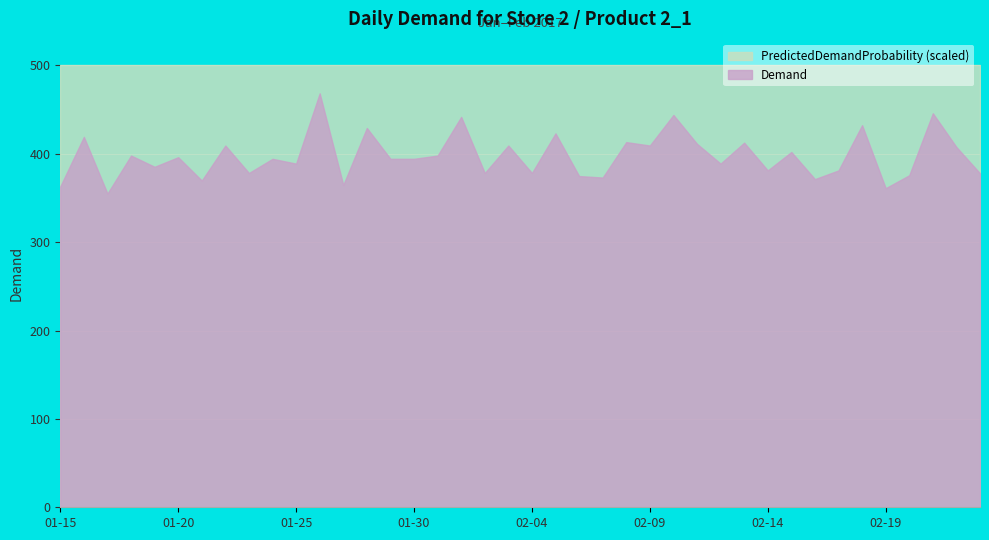

What is the lowest value of the PredictedDemandProbability series?

1.0